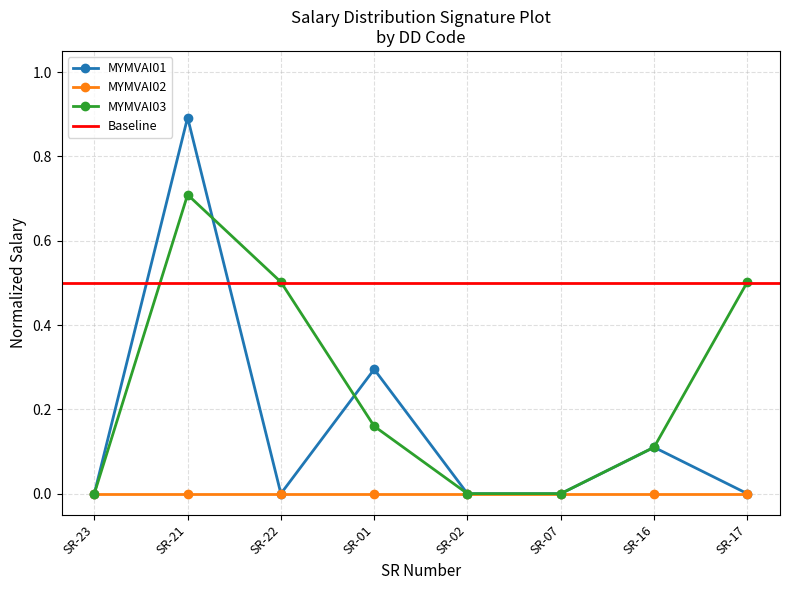

How many categories are shown in the chart?

8